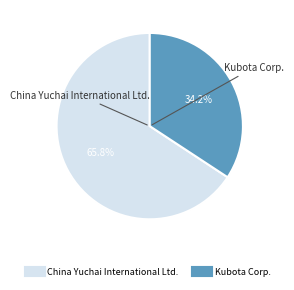

To the nearest percent, what is the average slice percentage?

50%